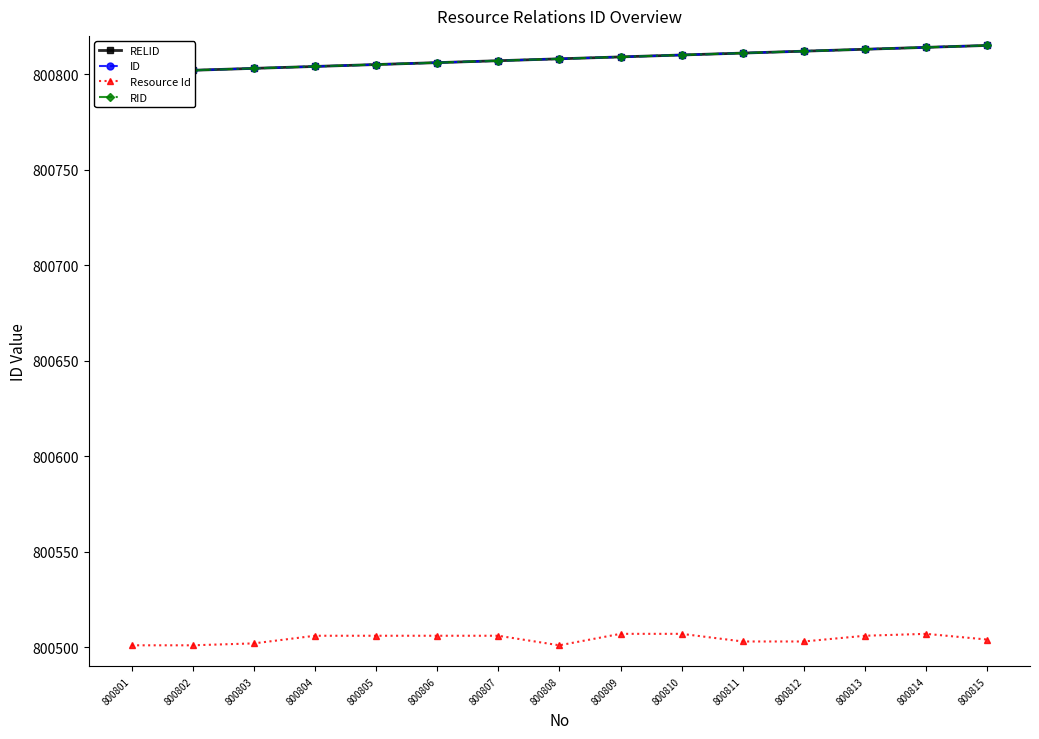

What is the value of the Resource Id point at the 8th from the left?

800501